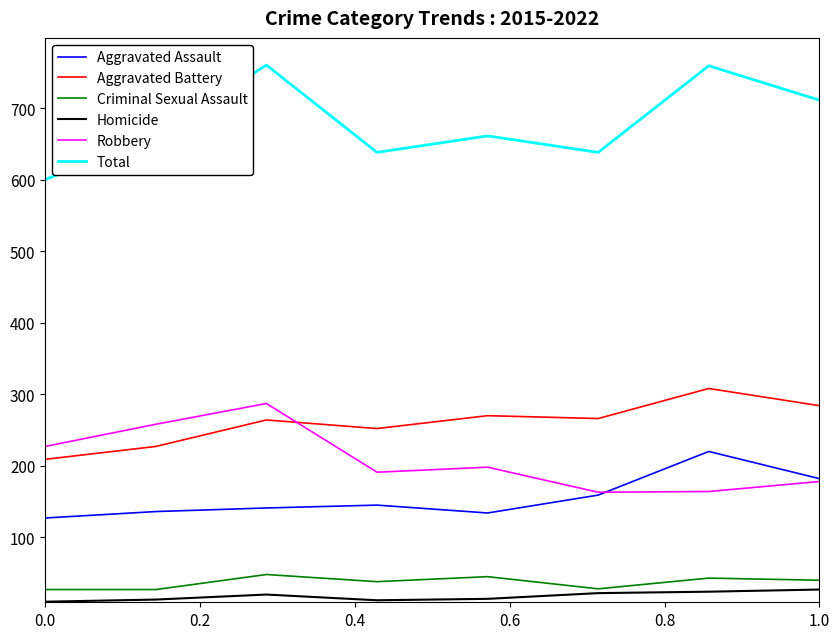

How many values in the Aggravated Battery series are below 266?

4